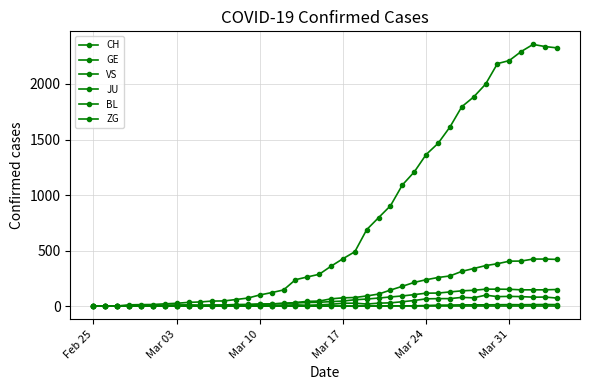

How many lines are shown in the chart?

6